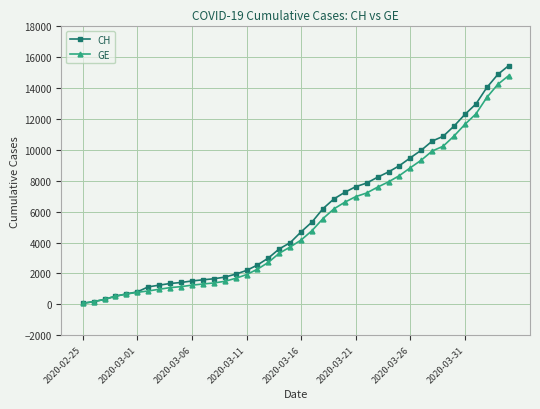

Rank the series by their average value, from highest to lowest.

CH, GE